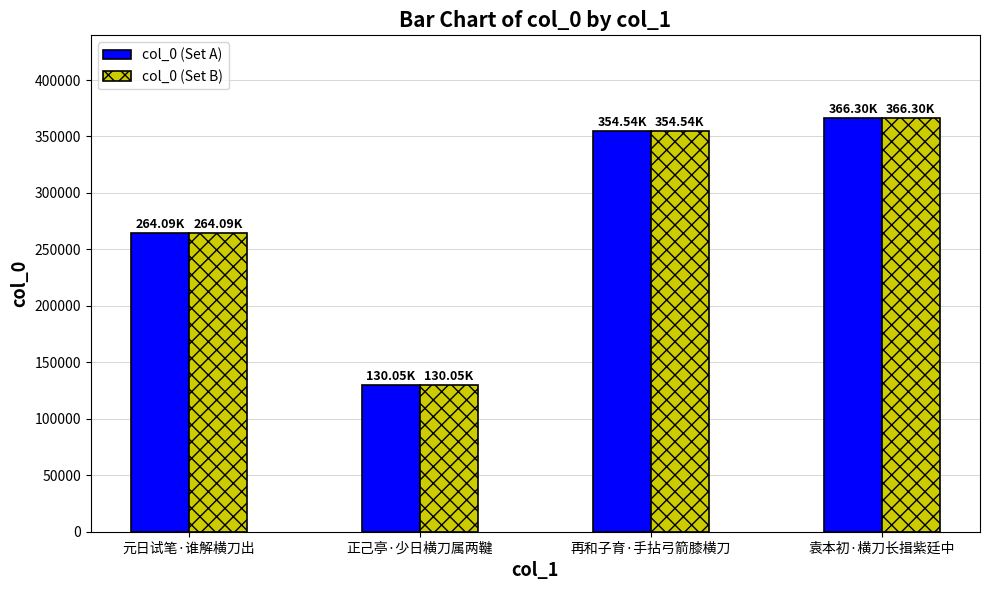

Reading left to right, list all the values displayed in this chart.

col_0 (Set A): 元日试笔·谁解横刀出=264087	正己亭·少日横刀属两鞬=130054	再和子育·手拈弓箭膝横刀=354540	袁本初·横刀长揖紫廷中=366301
col_0 (Set B): 元日试笔·谁解横刀出=264087	正己亭·少日横刀属两鞬=130054	再和子育·手拈弓箭膝横刀=354540	袁本初·横刀长揖紫廷中=366301